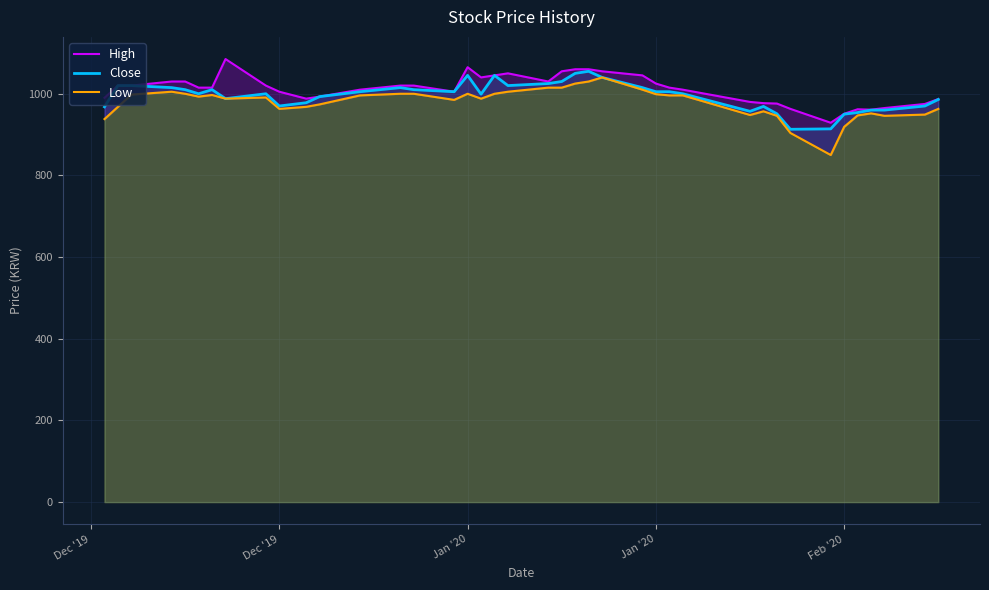

How many lines are shown in the chart?

3